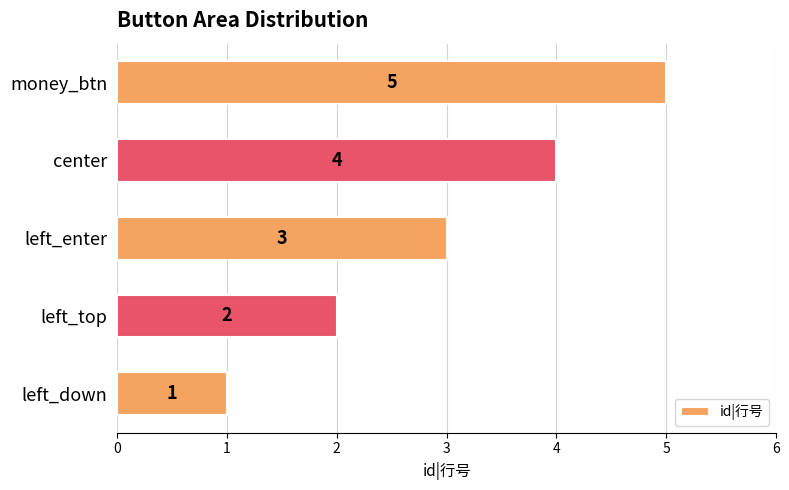

What is the average value?

3